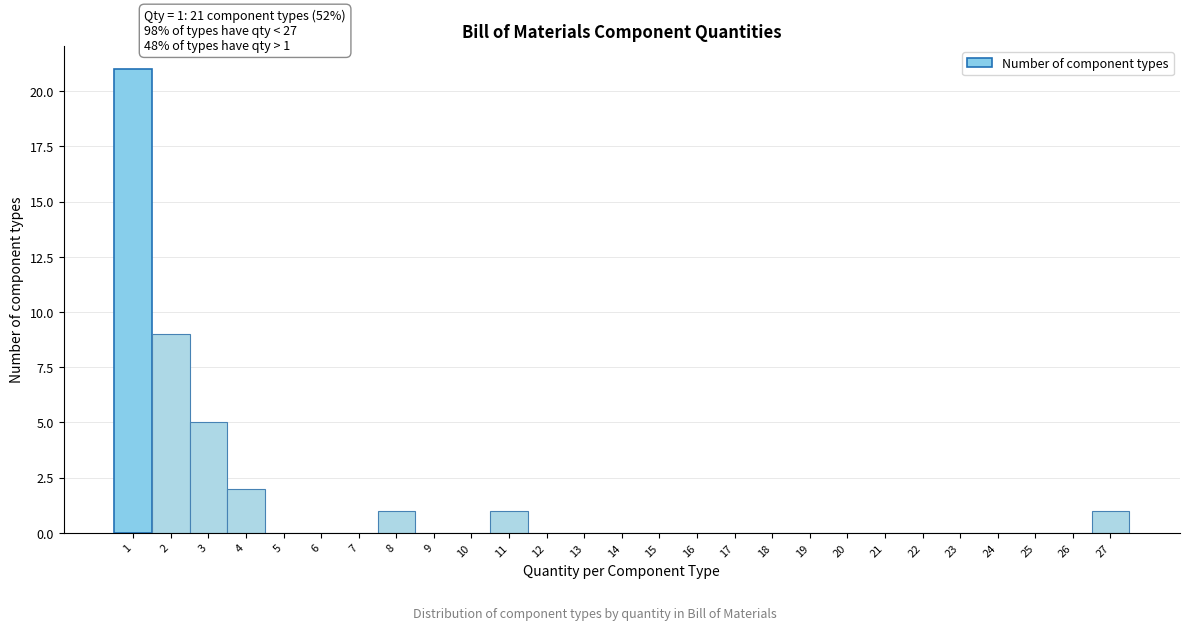

Over which range of the x-axis is the bar tallest?

0.5 to 1.5